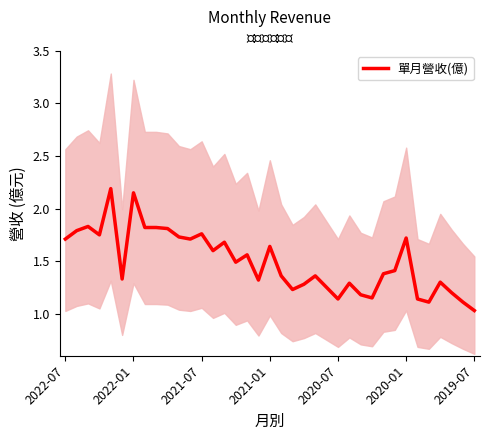

The value at 15 is 0.8. True or false?

False